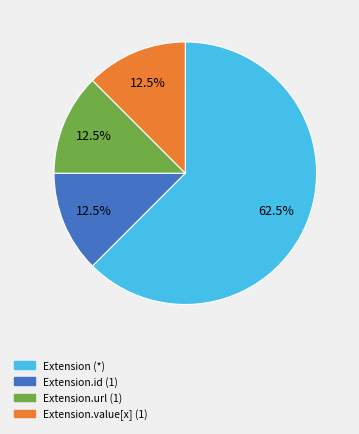

How many segments does this pie chart have?

4